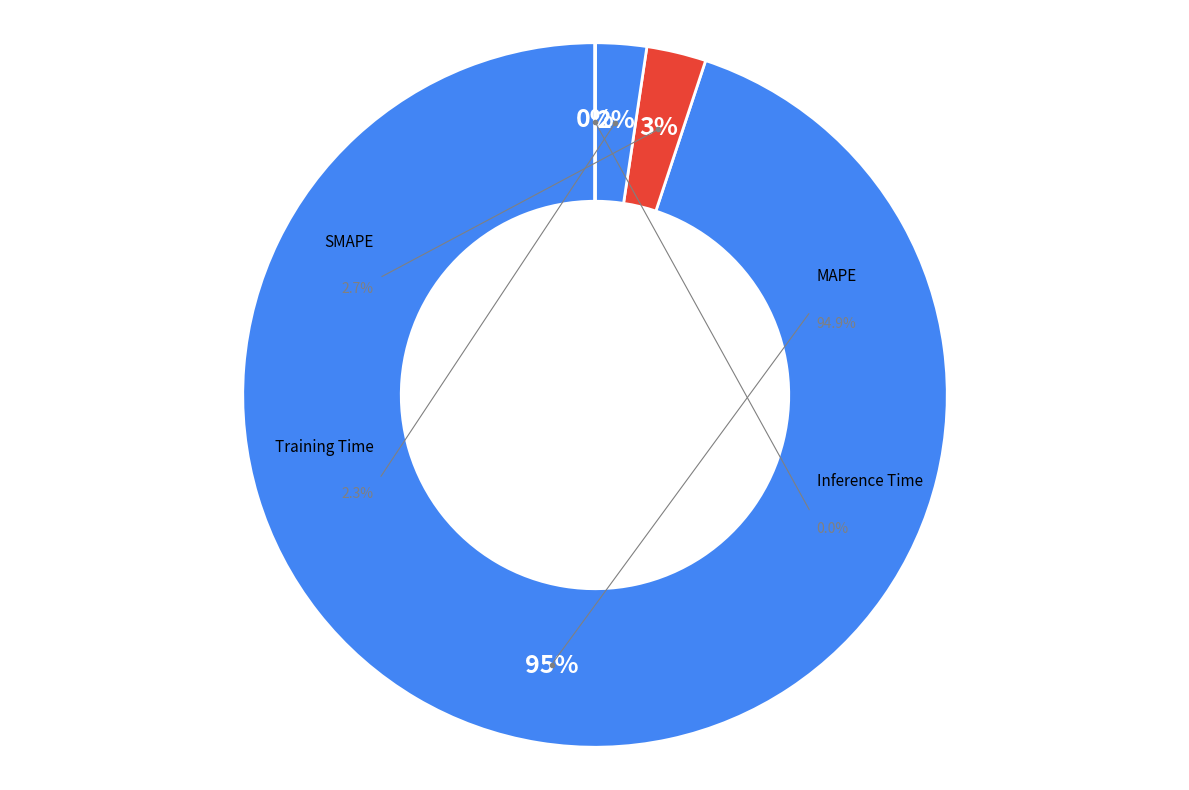

Rank the categories by value from lowest to highest.

Inference Time, Training Time, SMAPE, MAPE